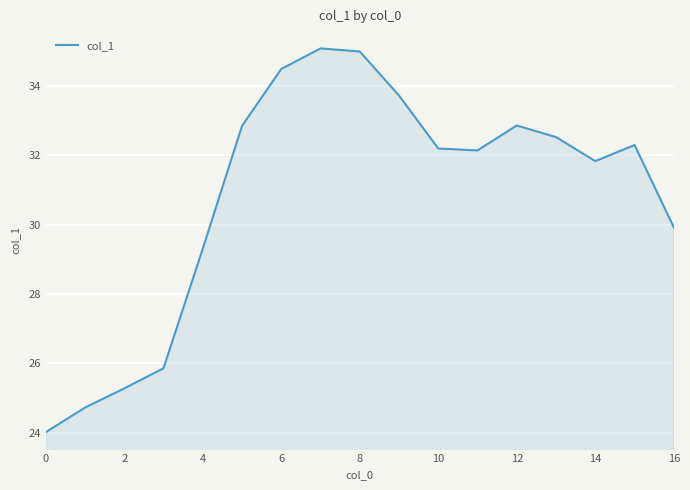

What is the minimum value shown in the chart?

24.0